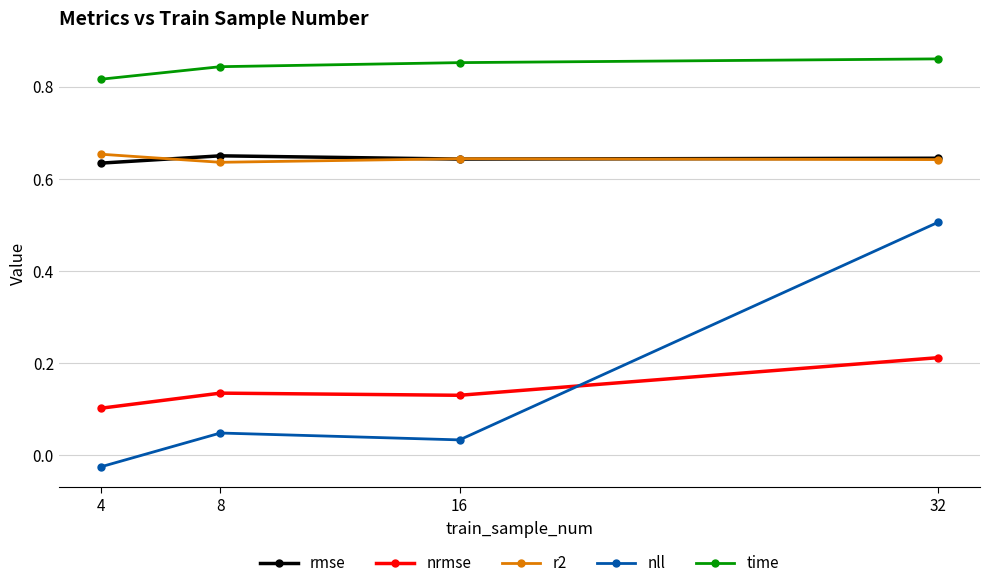

What is the value of the nll point at the 4th from the left?

0.5